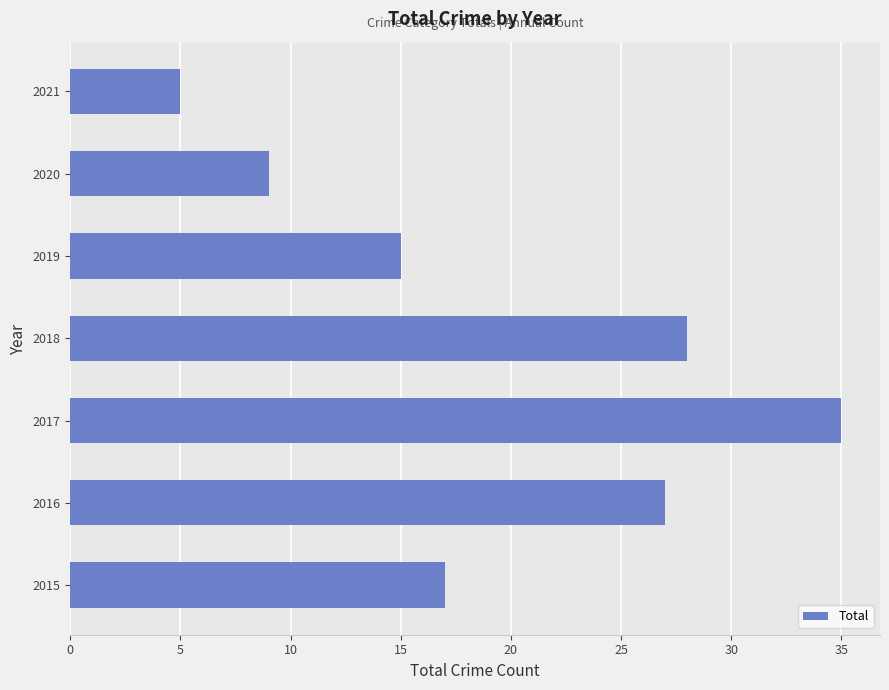

Does the chart contain stacked bars?

No